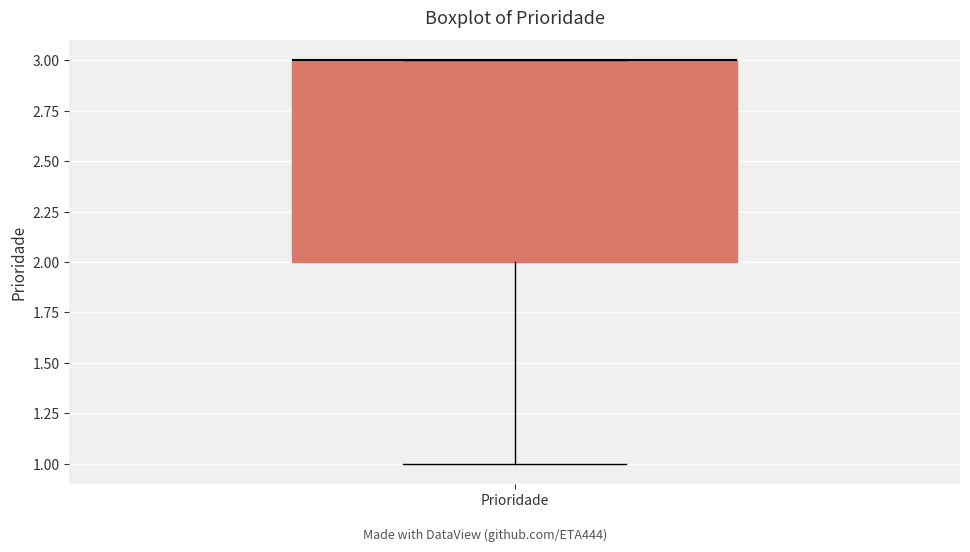

Transcribe this box plot: give where the median line is, the range the box spans, and where the two whiskers end, as read against the y-axis. The values are not printed on the chart, so give them approximately, as read against the axis.

median 3 (drawn on the box's upper edge), box 2 to 3, whiskers 1 to 3